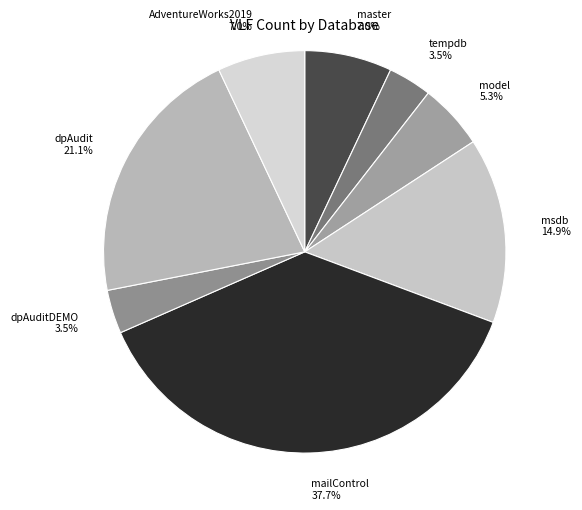

The AdventureWorks2019 slice represents 7% of the pie. True or false?

True